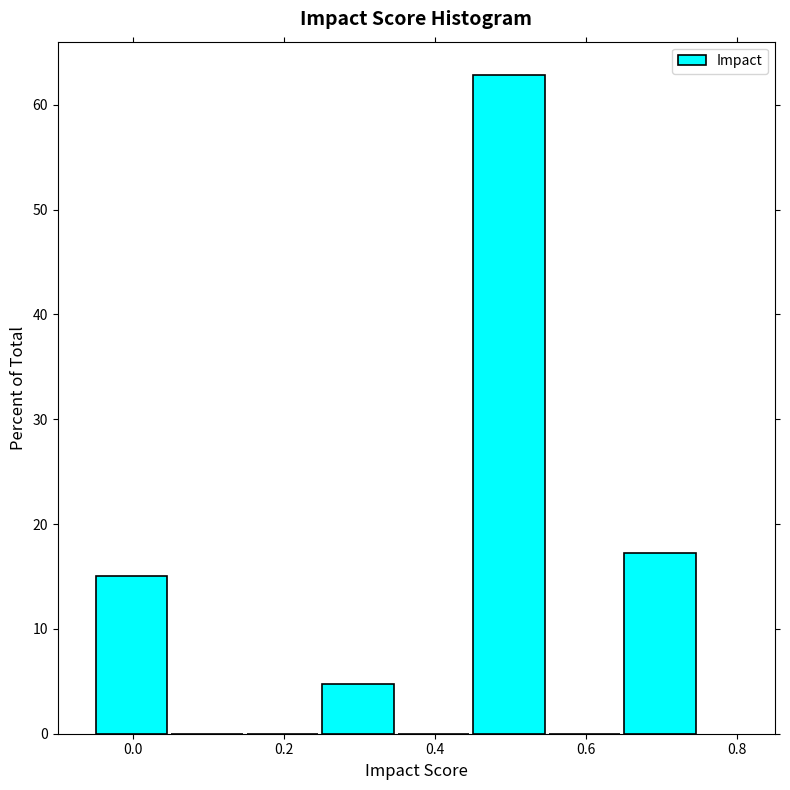

Reading left to right, list every bar in this chart as the range it spans on the x-axis followed by its height. Neither the bar edges nor the heights are printed on the chart, so give them approximately, as read against the axes.

-0.05 to 0.05: 15
0.05 to 0.15: 0
0.15 to 0.25: 0
0.25 to 0.35: 5
0.35 to 0.45: 0
0.45 to 0.55: 63
0.55 to 0.65: 0
0.65 to 0.75: 17